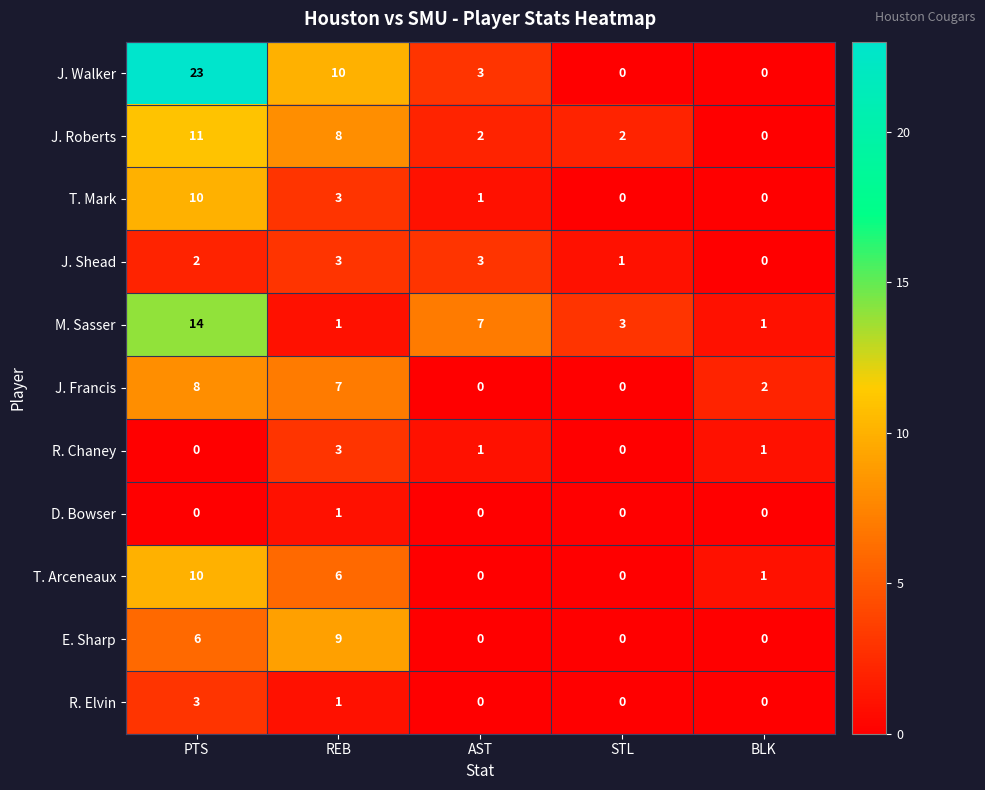

What is the greatest value displayed?

23